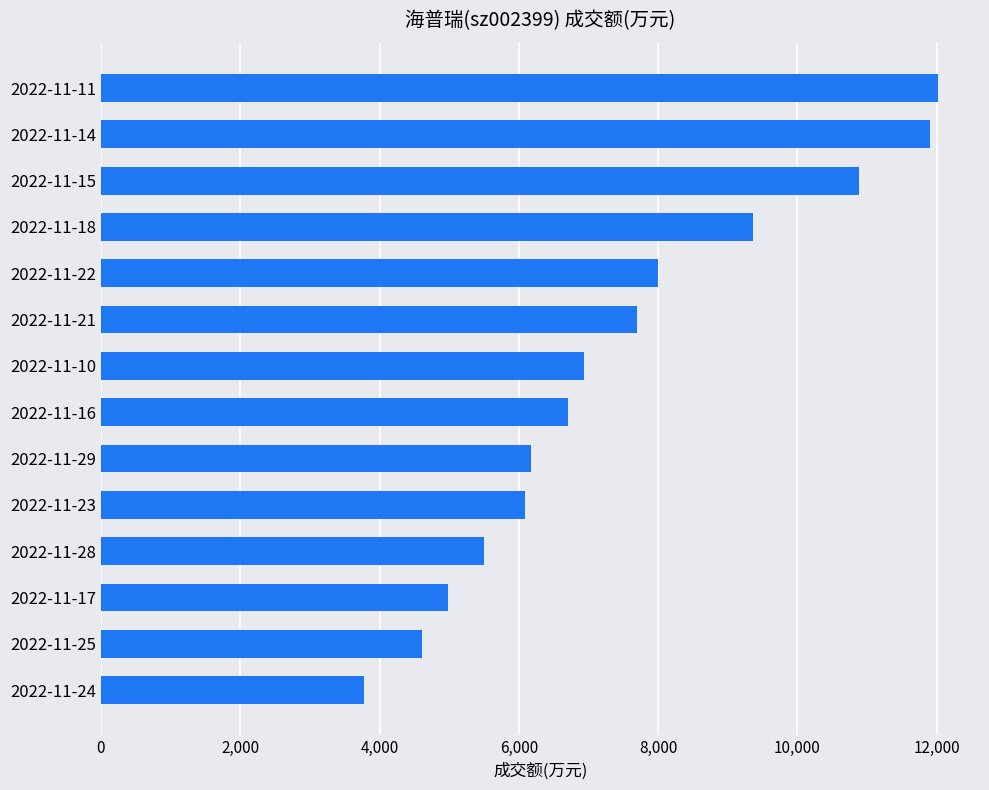

What is the maximum value shown in the chart?

12022